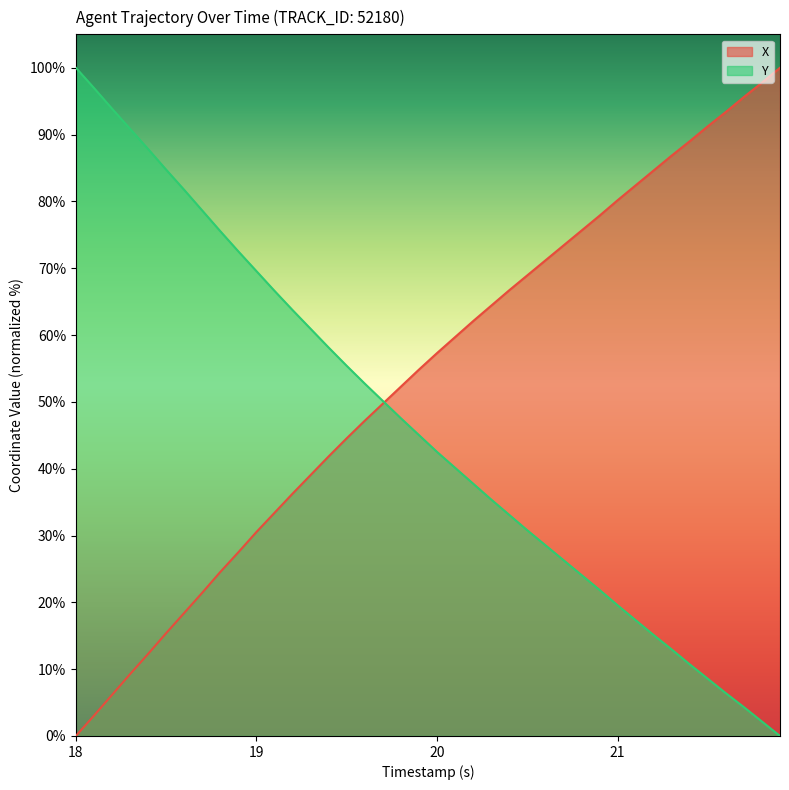

What is the value of the X point at the 40th from the left?

100.0